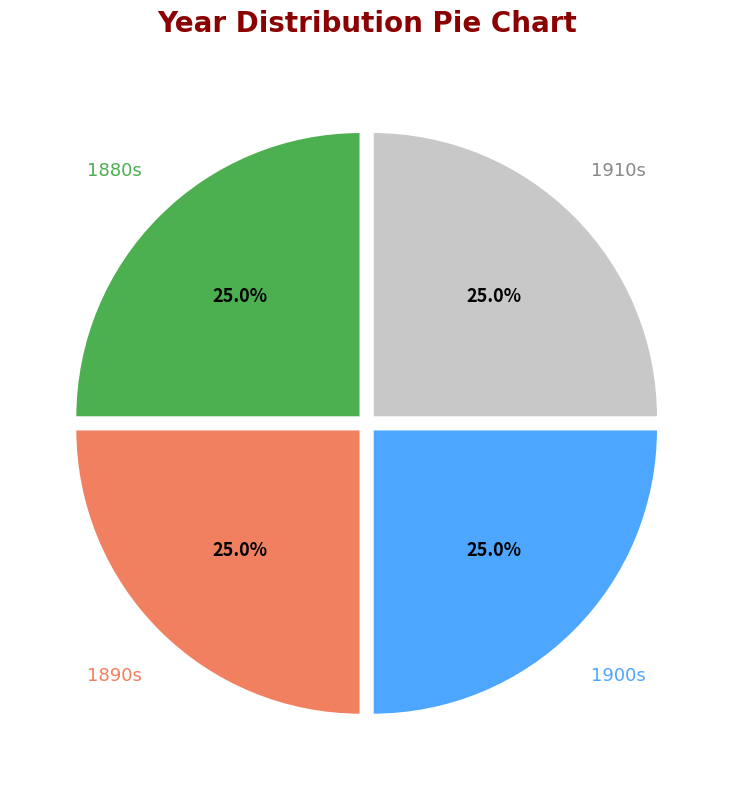

Is there any slice that represents more than half of the pie?

No